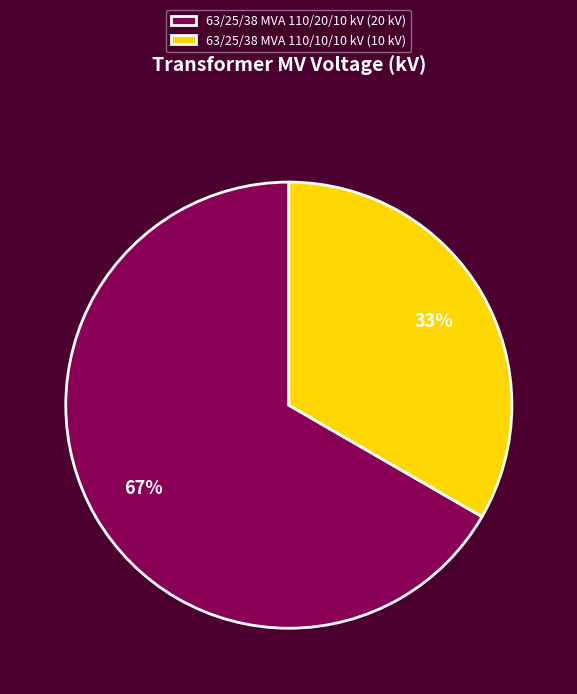

Which has a higher value, 63/25/38 MVA 110/10/10 kV (10 kV) or 63/25/38 MVA 110/20/10 kV (20 kV)?

63/25/38 MVA 110/20/10 kV (20 kV)